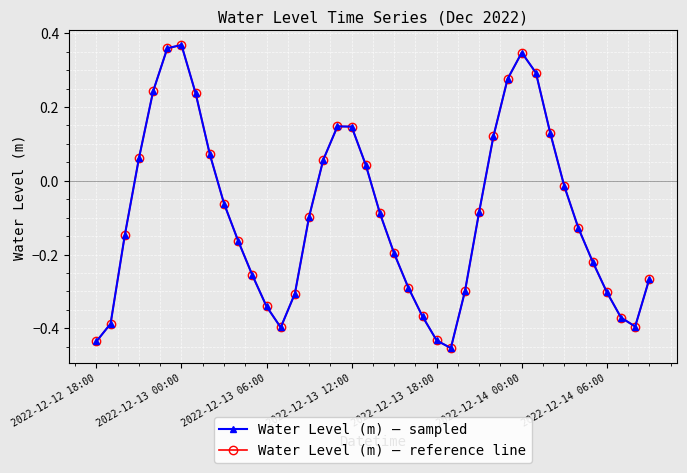

At which category does Water Level (m) — reference line reach its first local valley?

13